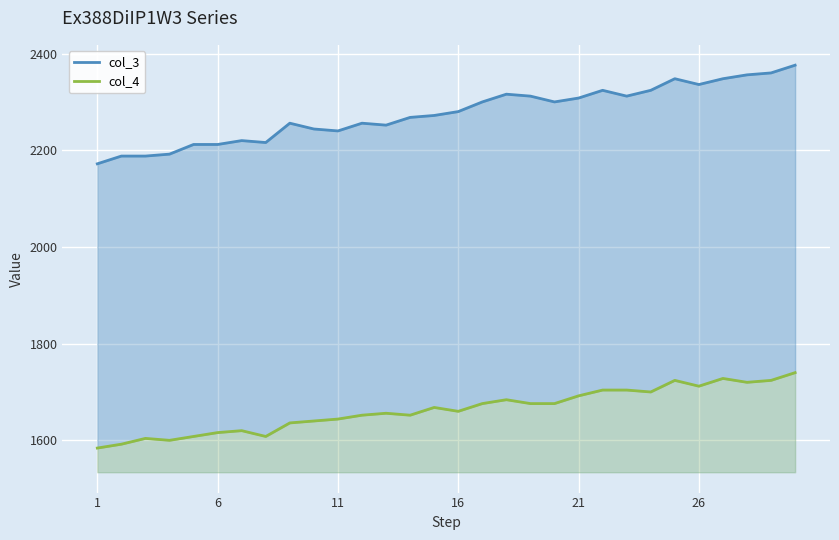

How many lines are shown in the chart?

2